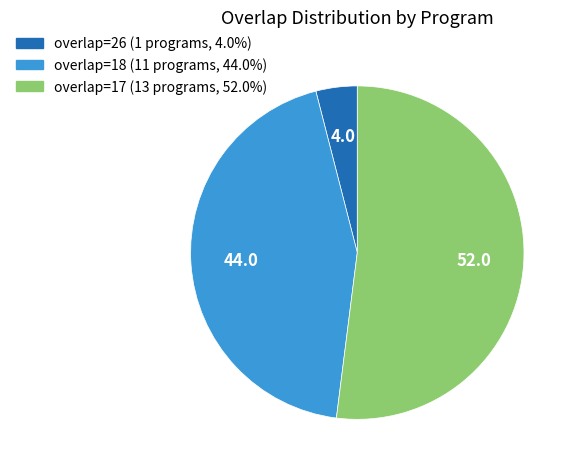

Is there a majority slice in this chart?

Yes